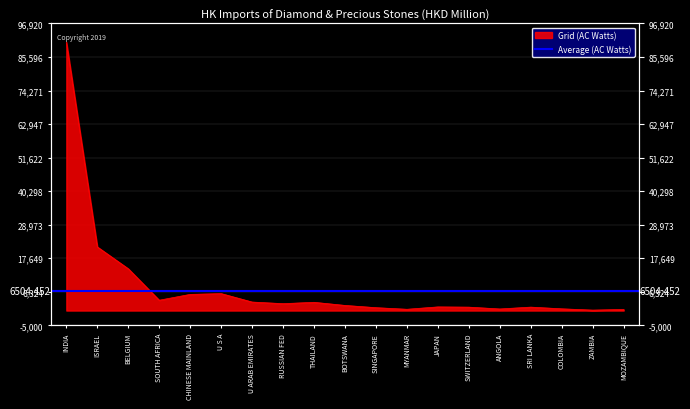

Is it true that the value at SOUTH AFRICA is 4908.0?

False